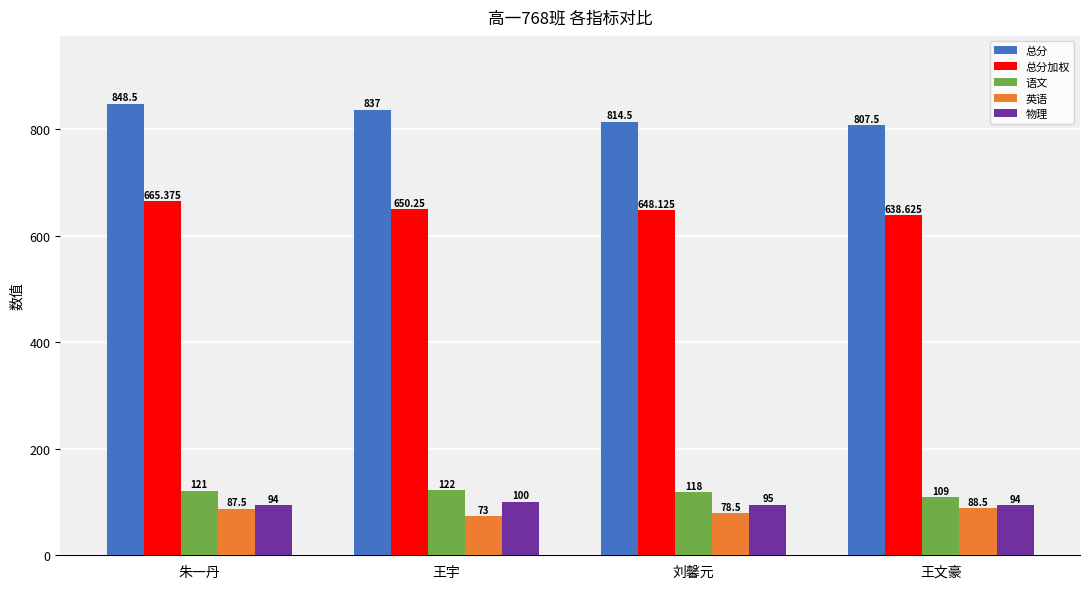

Which series has the widest spread of values?

总分